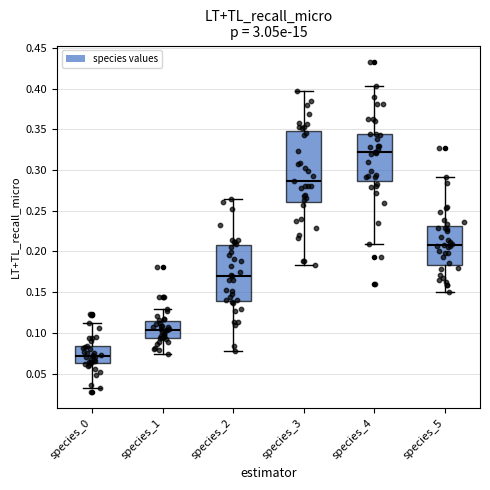

Where does the lower whisker of the box for species_5 end on the y-axis? The values are not printed on the chart, so give them approximately, as read against the axis.

0.150